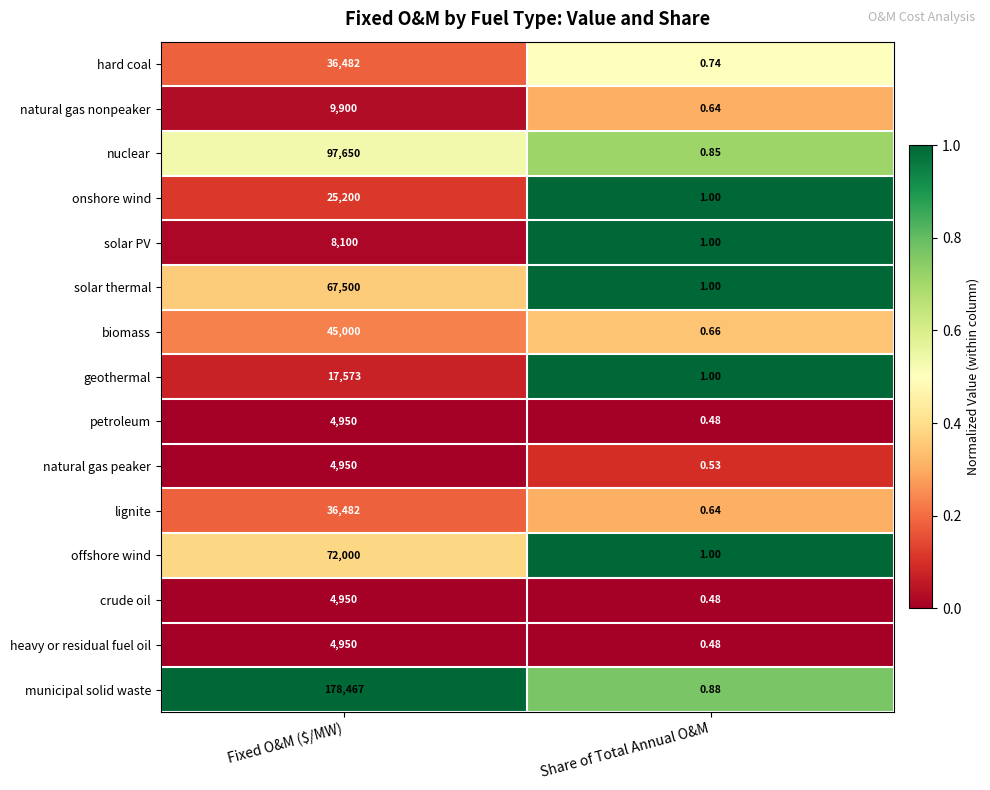

Which series has the widest spread of values?

municipal solid waste